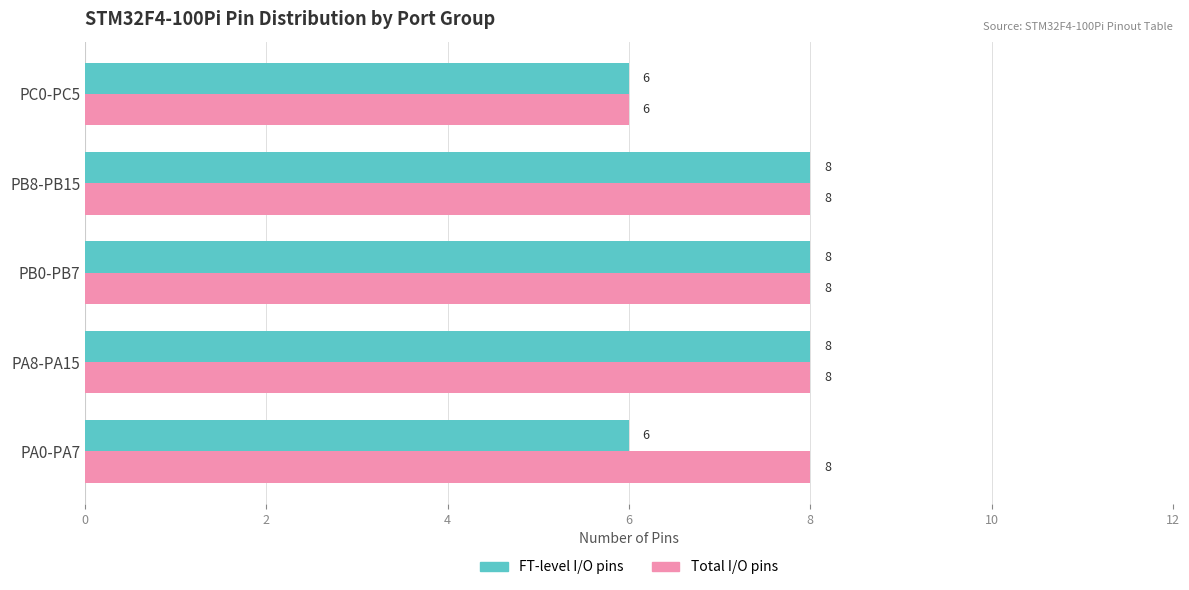

At how many categories does at least one series exceed 7?

4